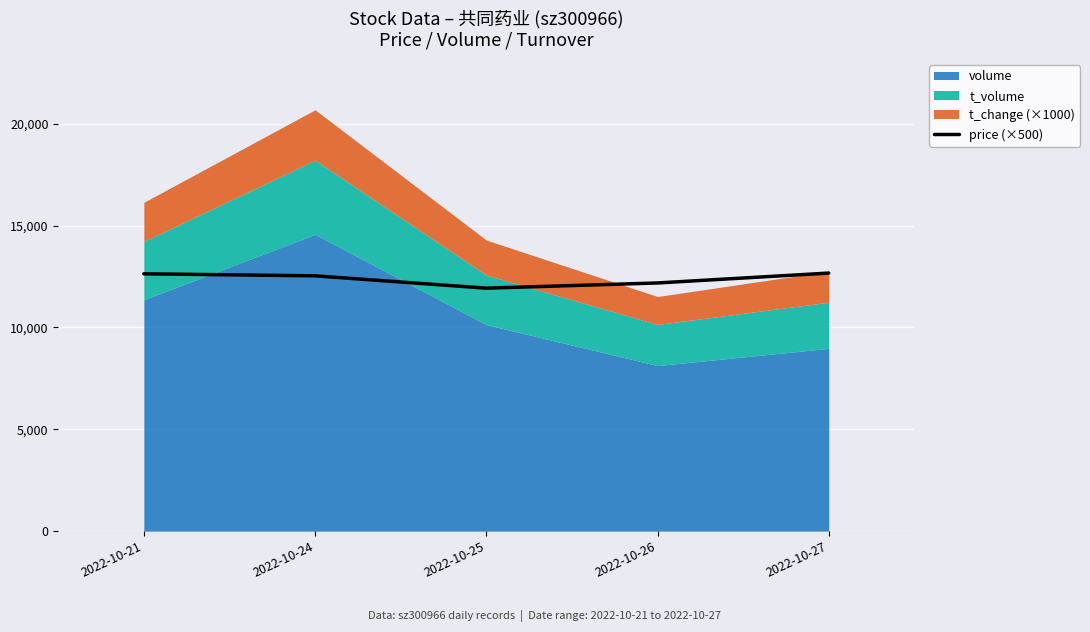

What is the sum of all values?

61930